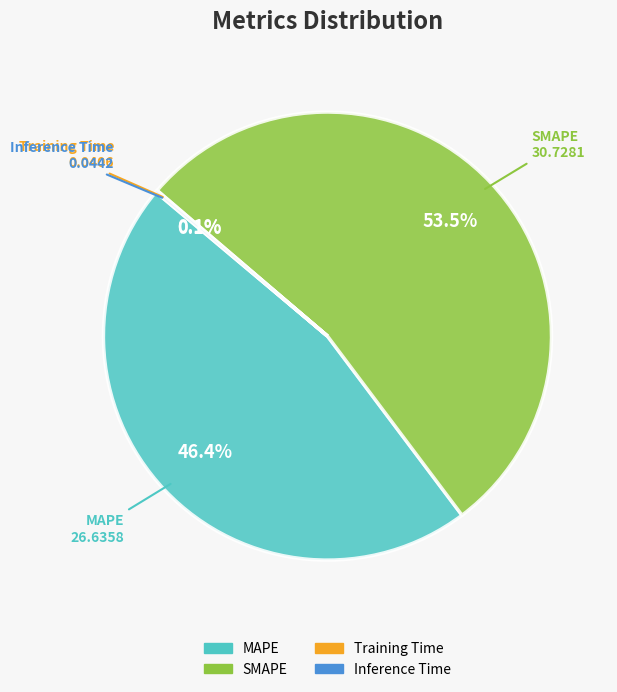

What is the majority slice?

SMAPE